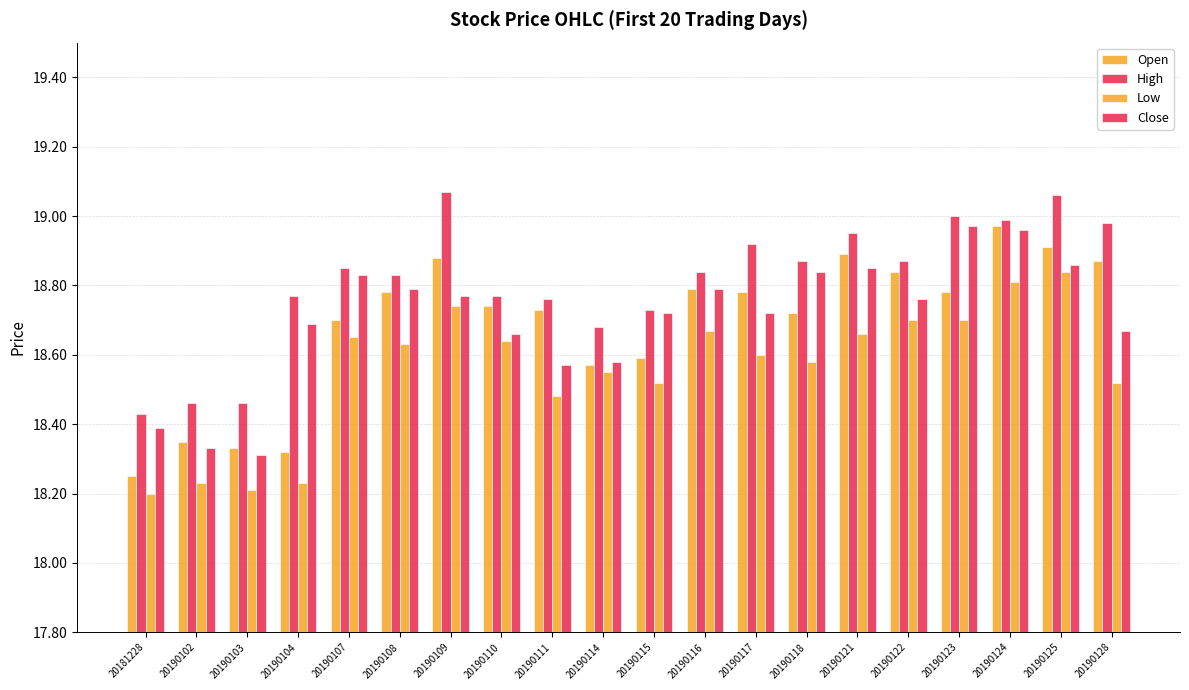

What is the sum of the High values at 20190111 and 20190116?

37.6